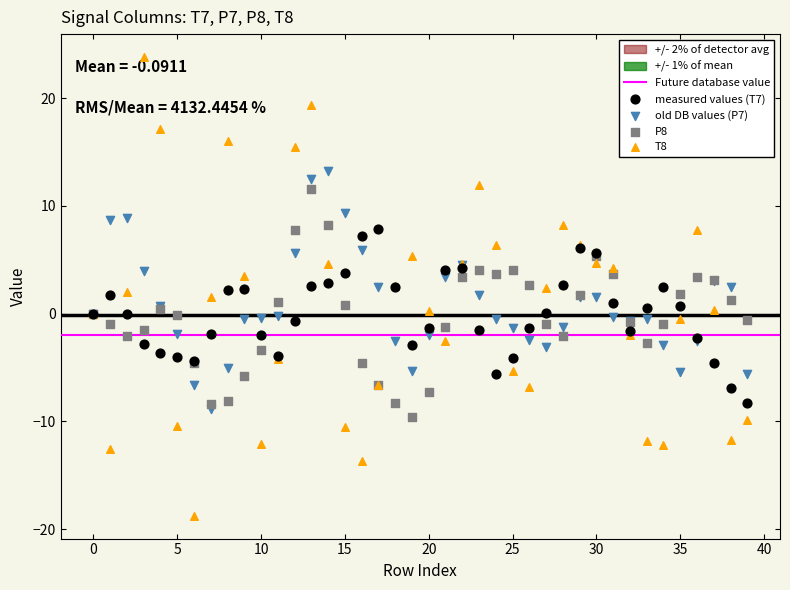

Which series has the widest spread of Y values?

T8